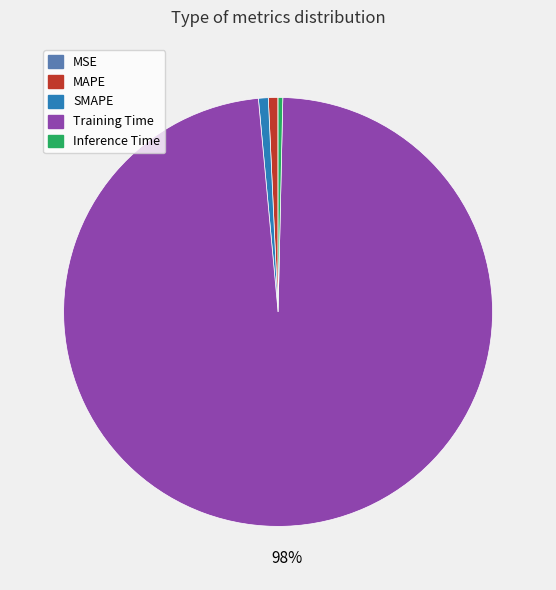

Is there a majority slice in this chart?

Yes